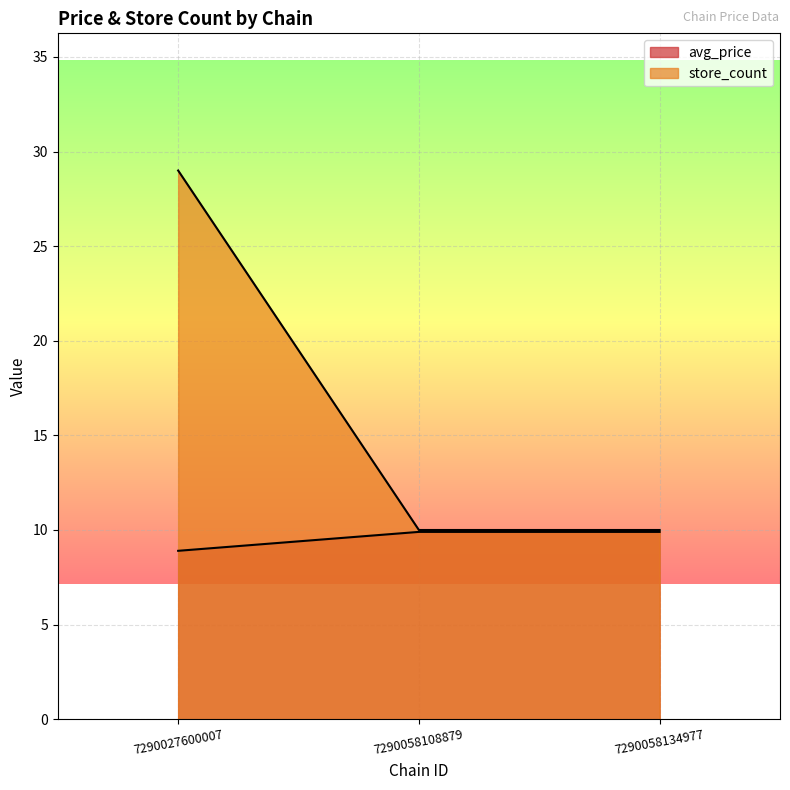

What is the spread (max minus min) of values at 7290058134977?

0.1